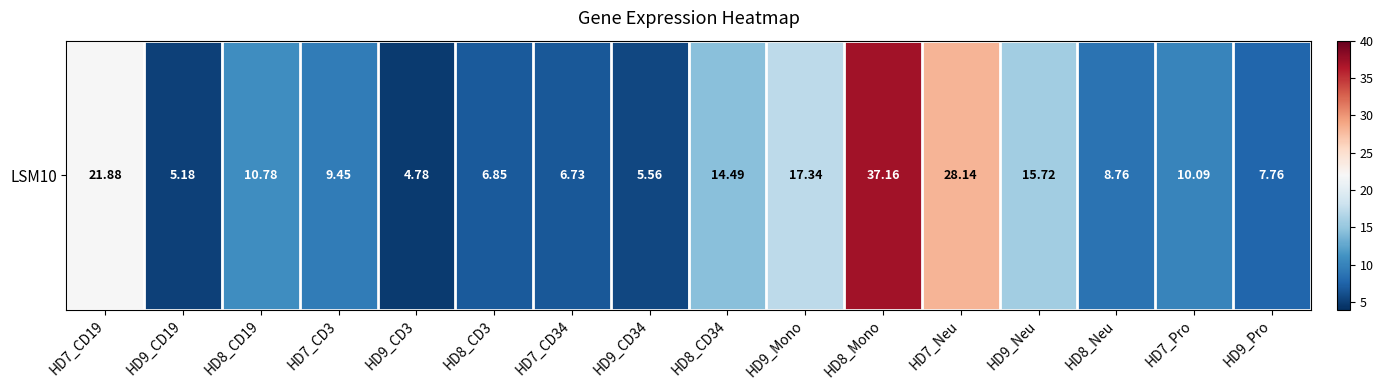

Which has a higher value, HD8_Neu or HD9_Pro?

HD8_Neu